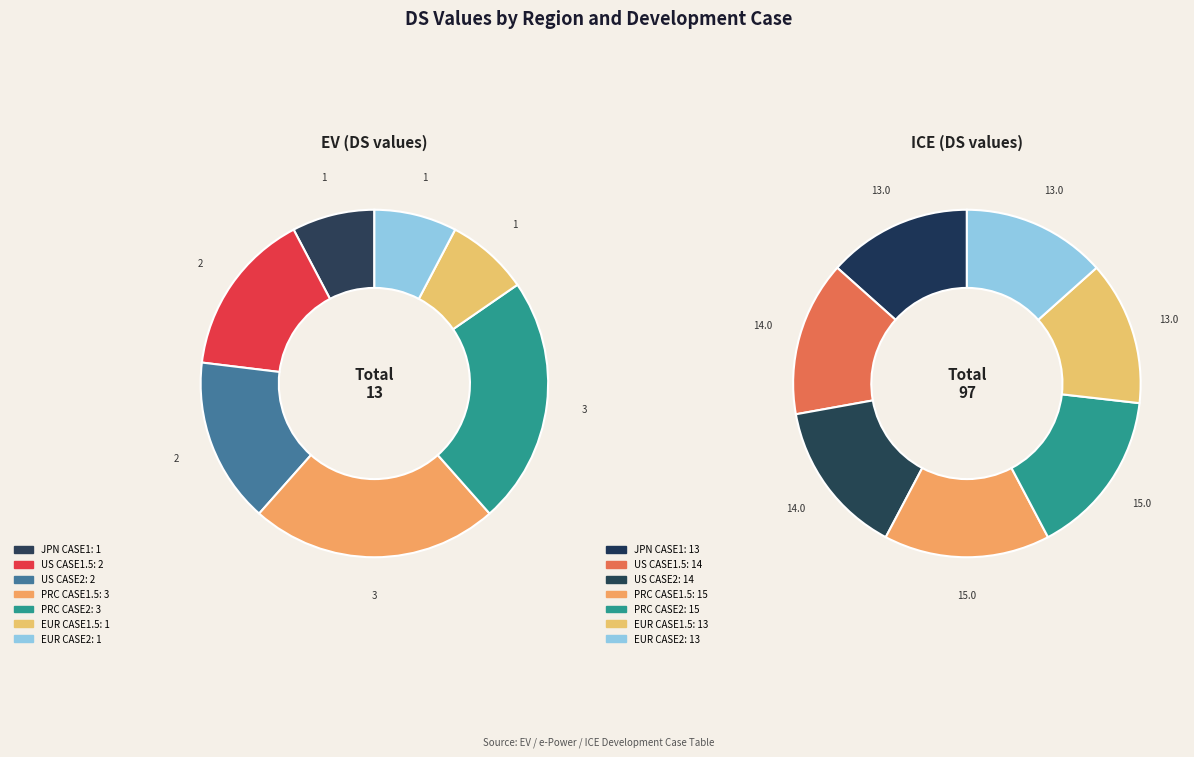

Which slice is the largest?

PRC CASE1.5